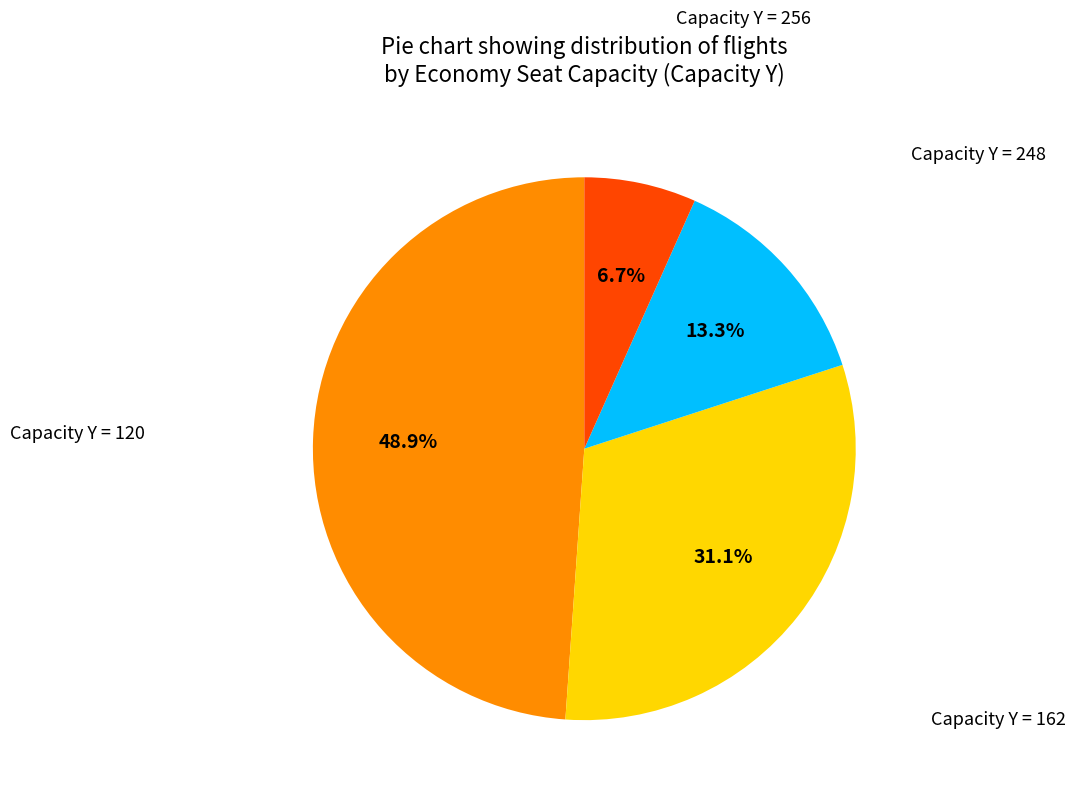

Is there a majority slice in this chart?

No